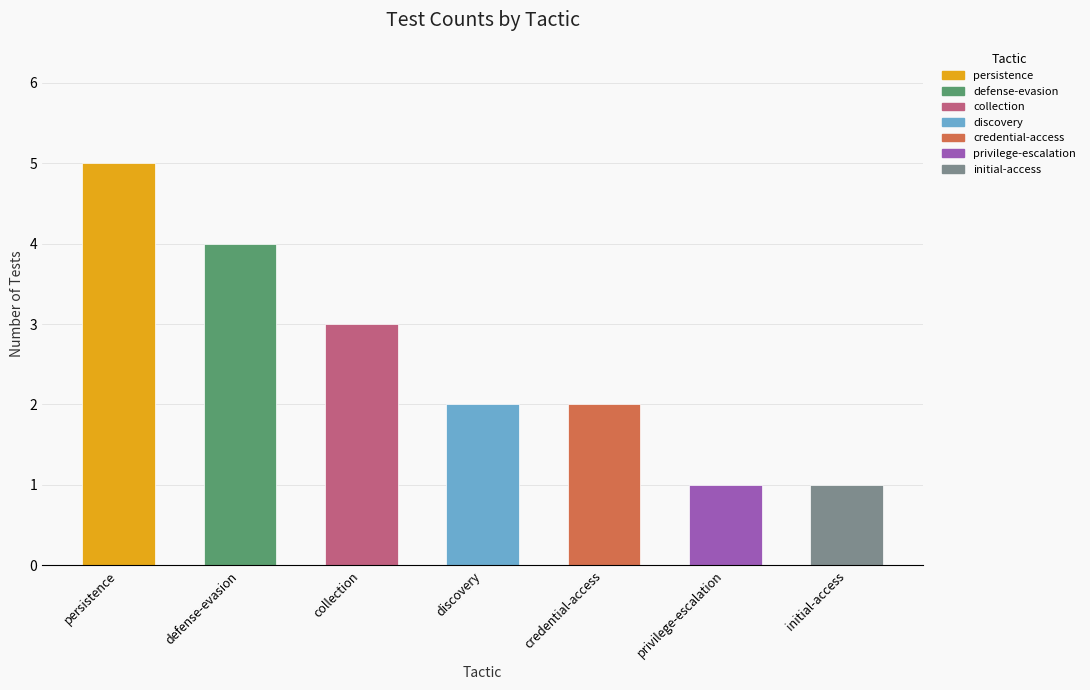

How many values are between 1 and 4?

6